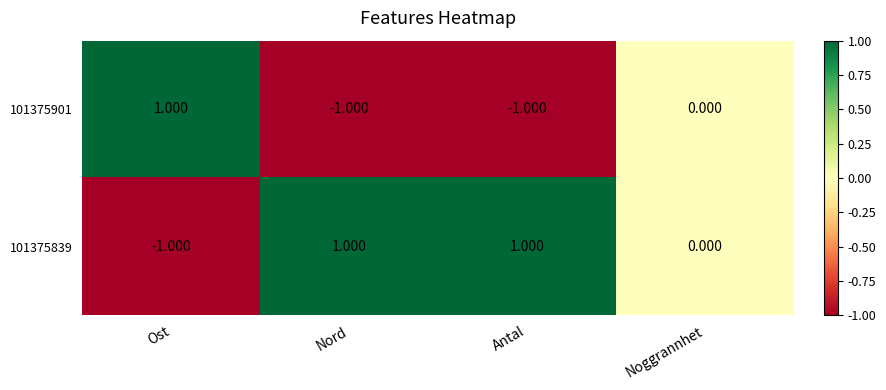

At which label is 101375839 closest to 0?

Noggrannhet